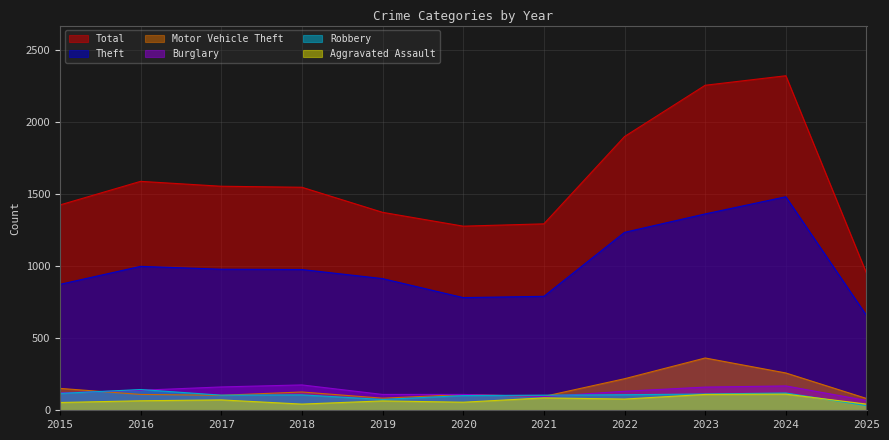

True or false: Burglary and Theft cross at least once.

False